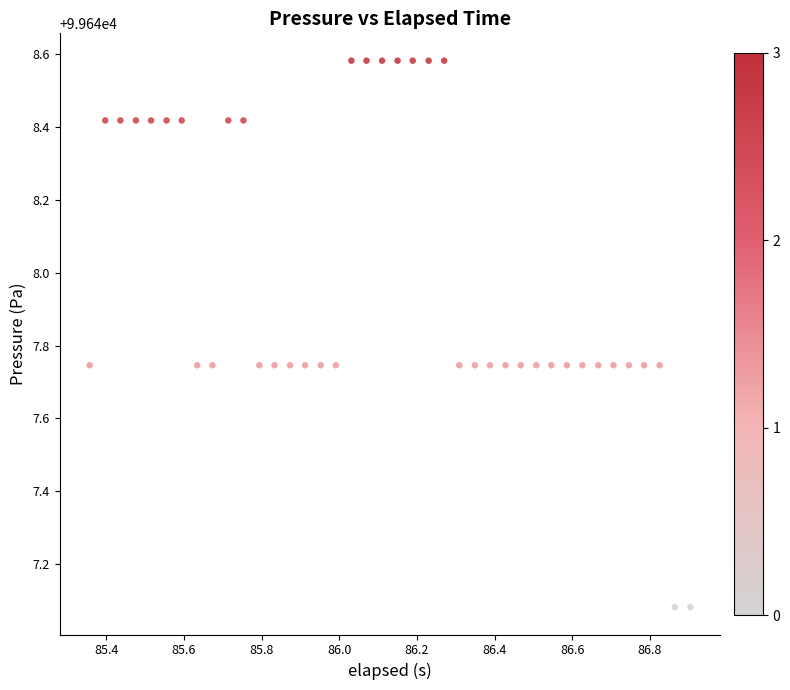

What is the range of X values (max minus min)?

1.5